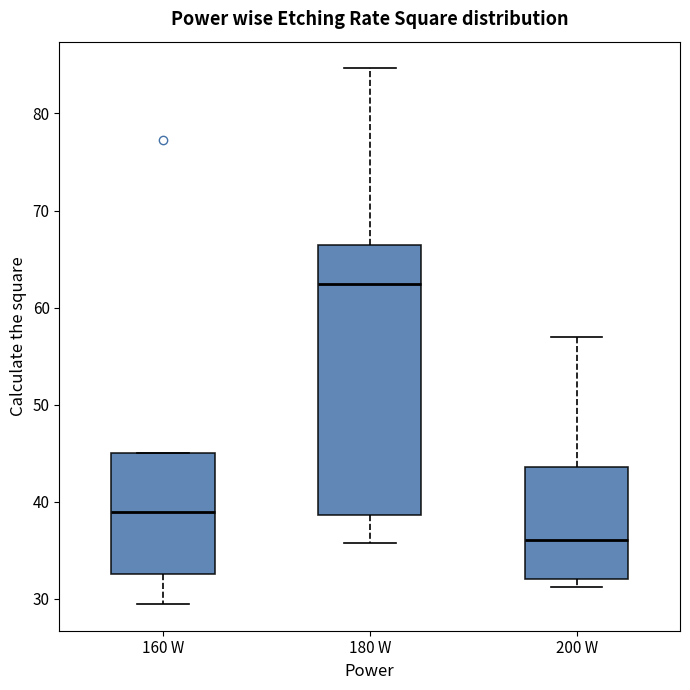

Which box is the tallest, from its lower edge to its upper edge?

180 W